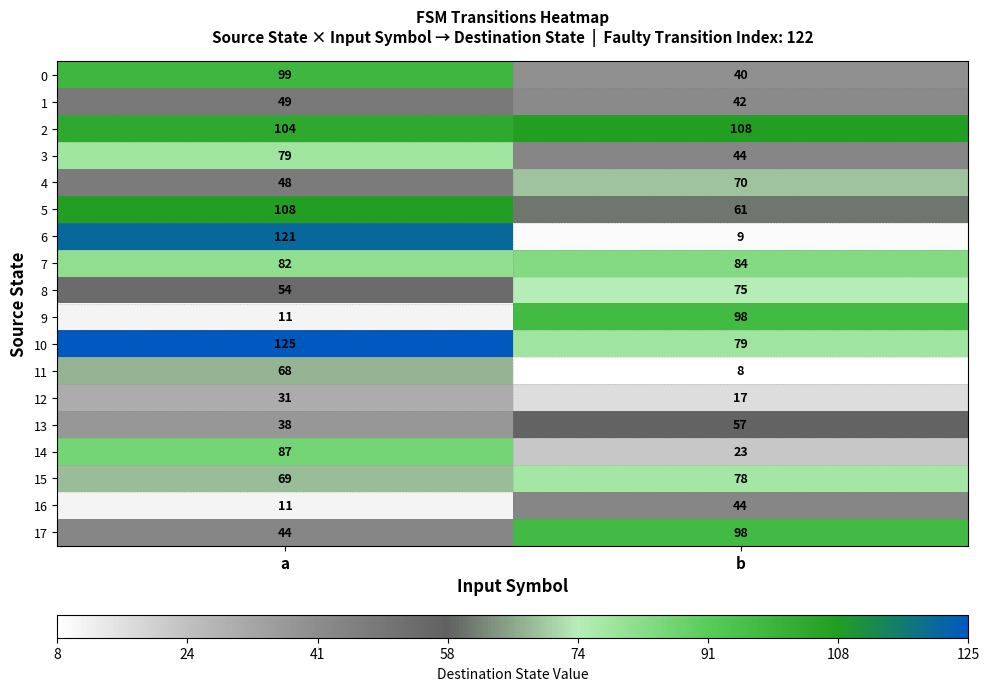

True or false: 1 has a value of 73 at b.

False